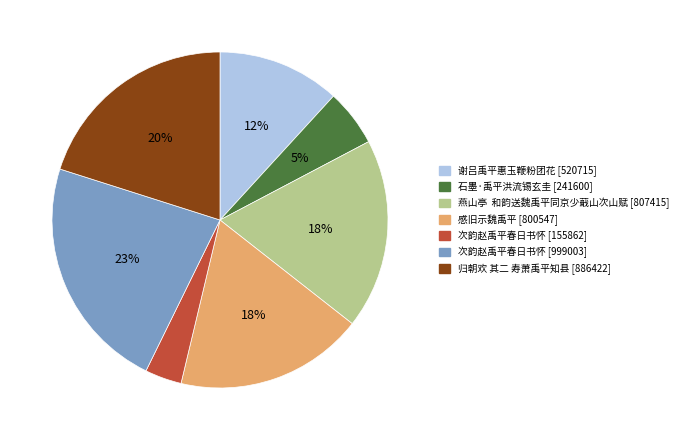

Count the number of slices in the pie.

7